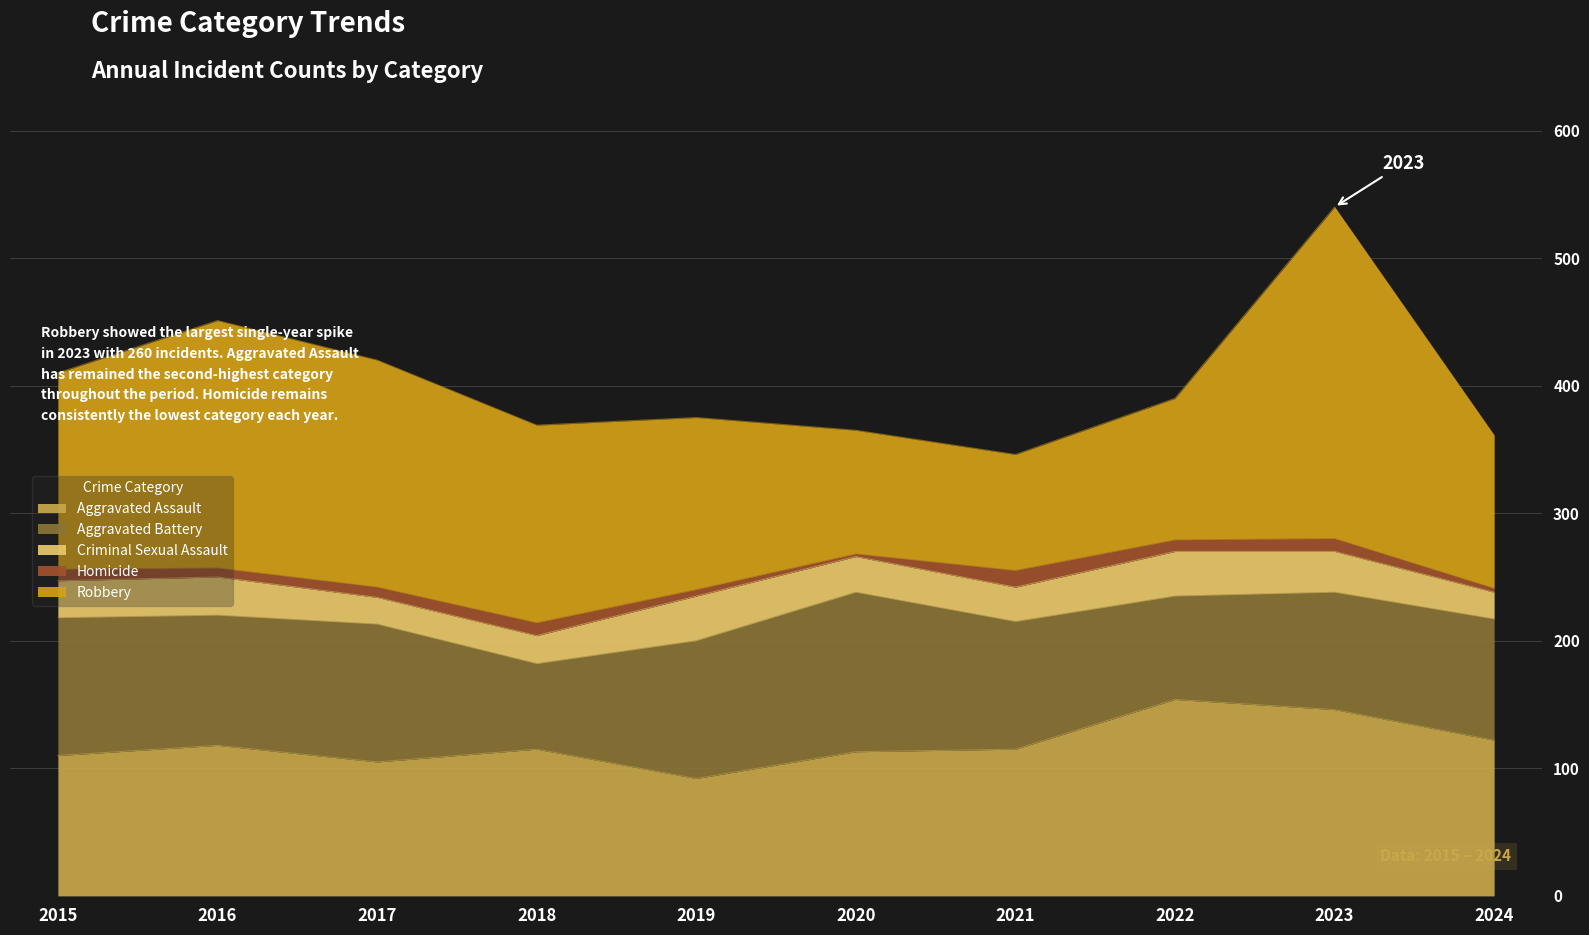

Rank the series at 2017 from lowest to highest value.

Homicide, Criminal Sexual Assault, Aggravated Assault, Aggravated Battery, Robbery